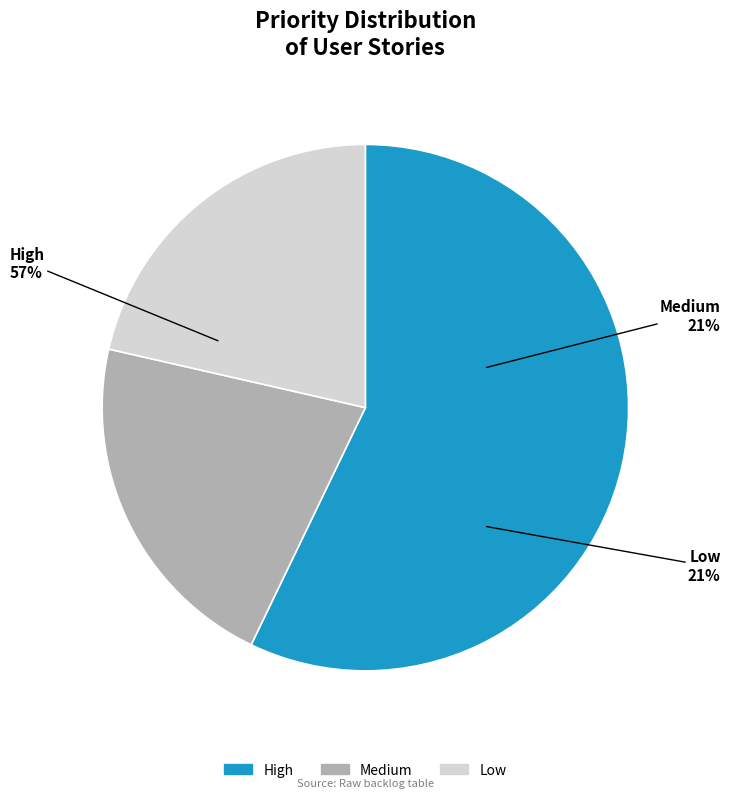

How many segments does this pie chart have?

3